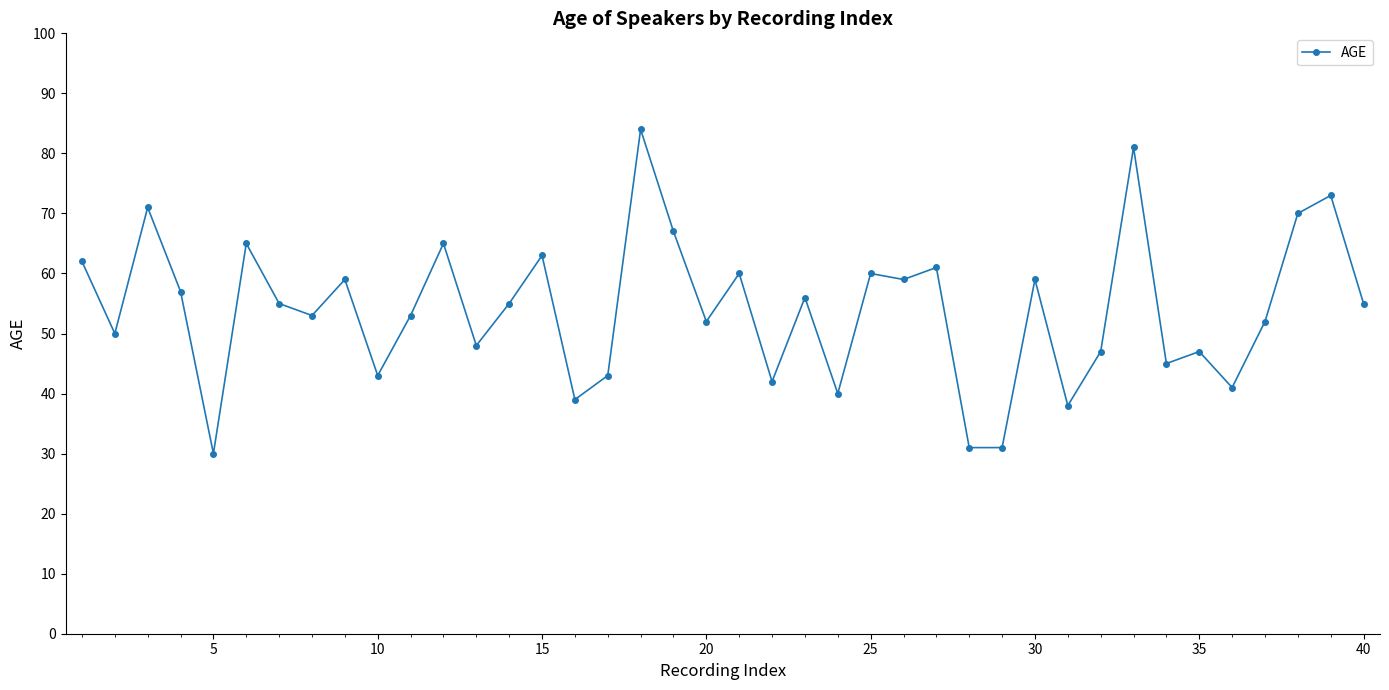

What is the value of the 27th point from the left?

61